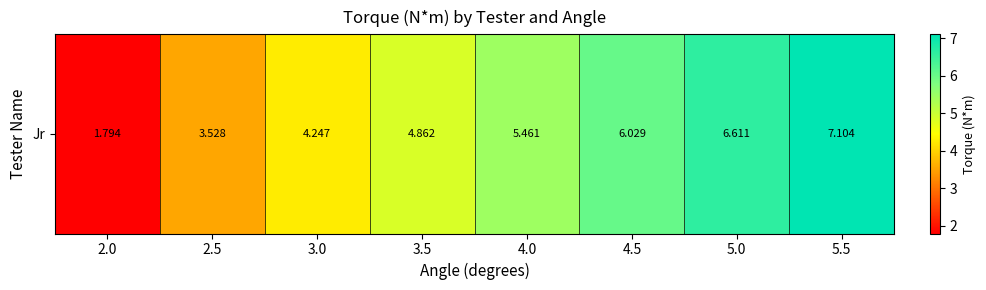

What is the difference between the maximum and minimum values?

5.3